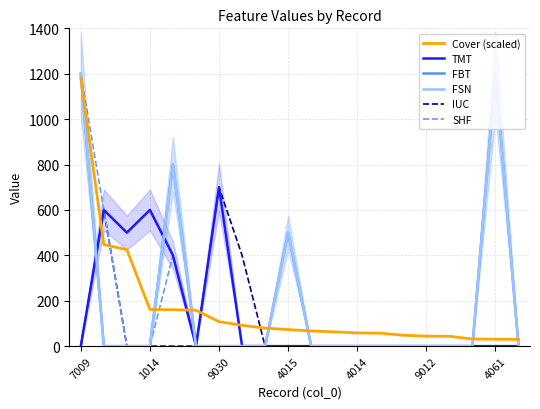

The value of SHF at 10 is -431.6. True or false?

False